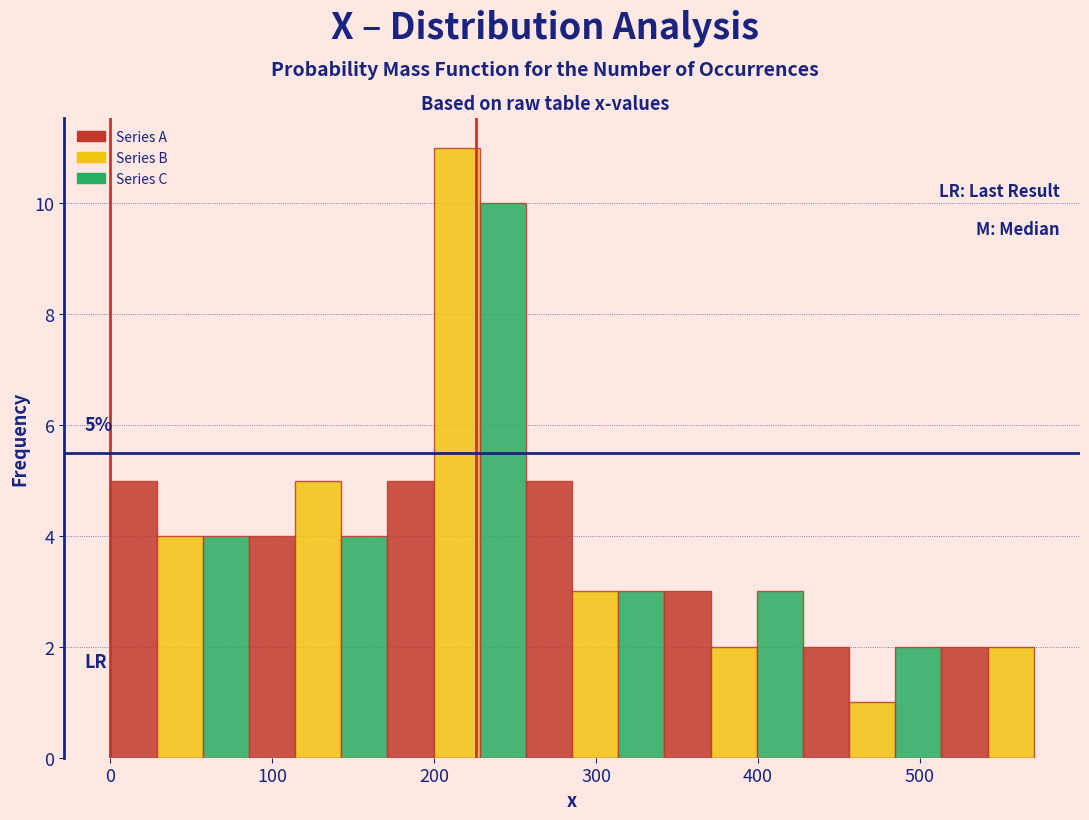

Around what value on the x-axis is the tallest bar? Give the approximate position of its centre, as read against the axis.

210